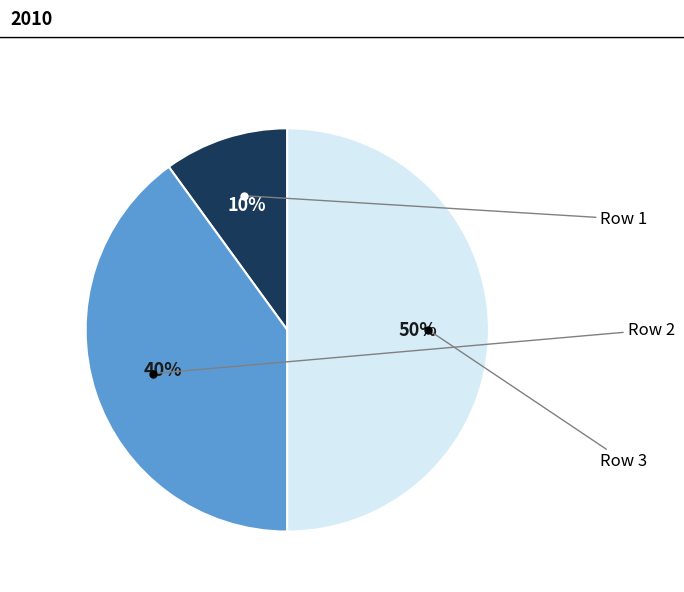

To the nearest percent, what is the difference between the largest and smallest slice percentages?

40%